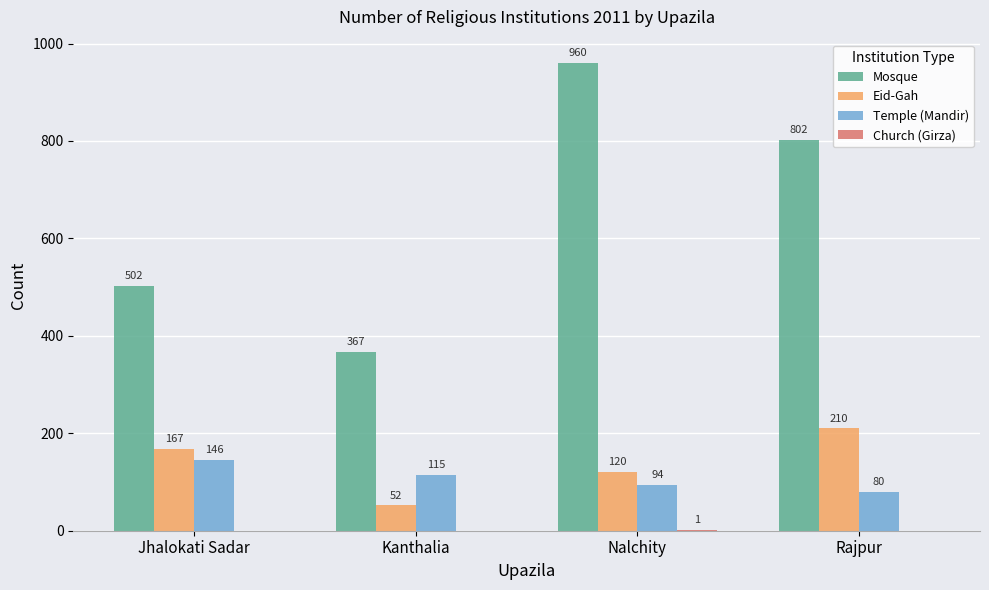

The value of Mosque at Jhalokati Sadar is 755. True or false?

False